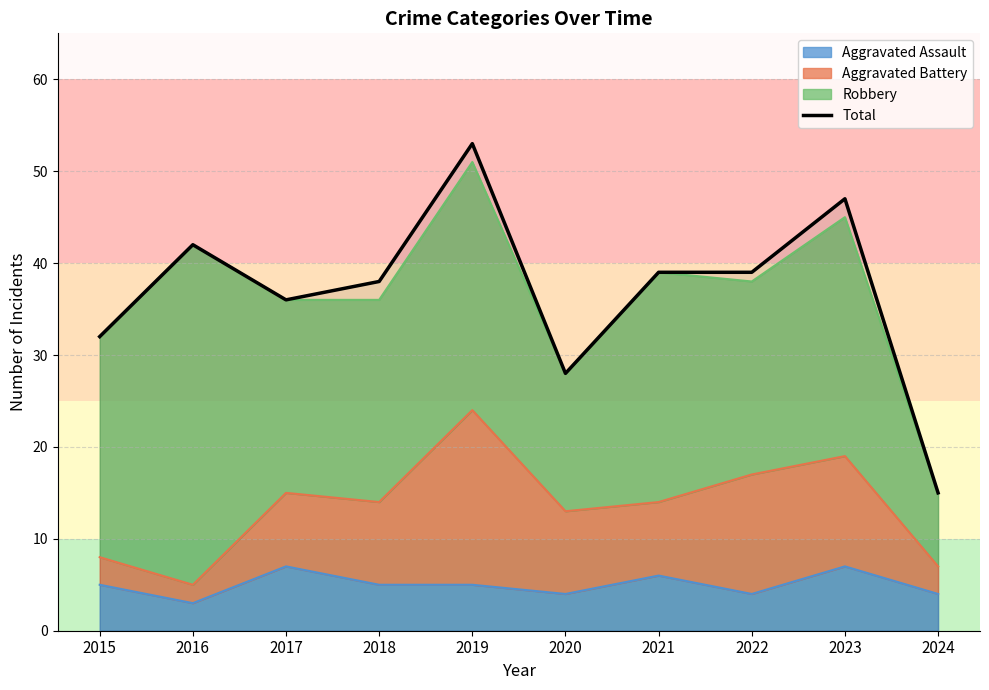

What is the difference between the values at 2021 and 2018?

1